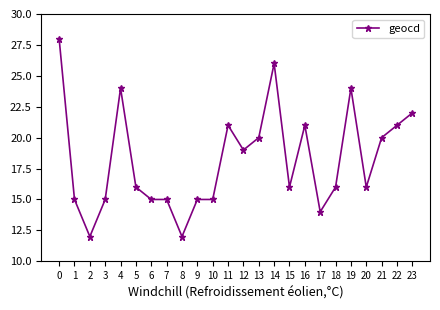

Is it true that the value at 19 is 24?

True